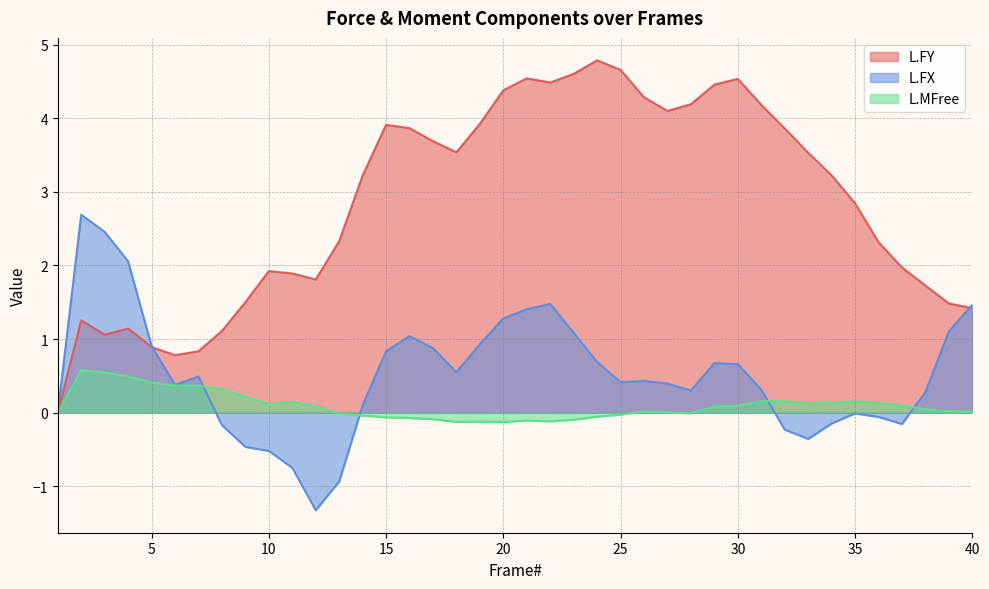

At how many categories does at least one series exceed 2?

27